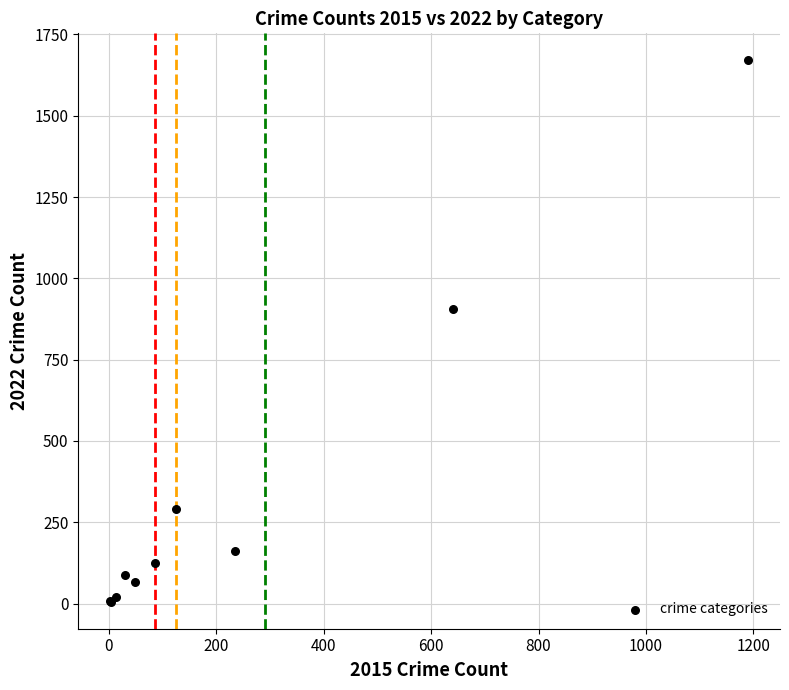

What Y value in the scatter plot is closest to 838?

905